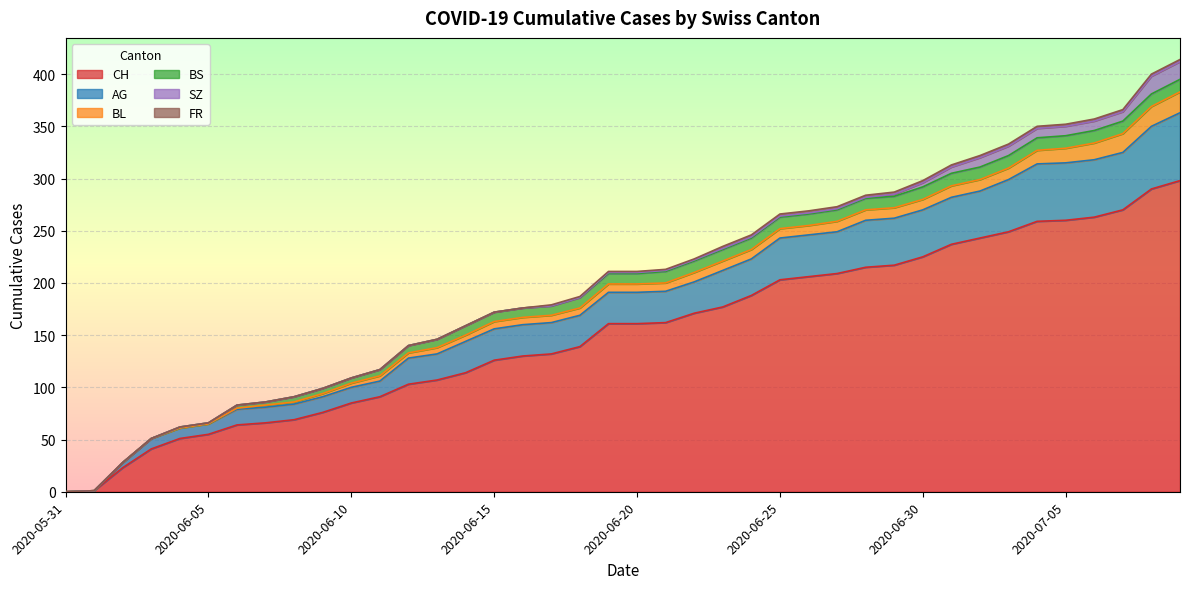

Is it true that SZ equals 0 at 2020-06-10?

True